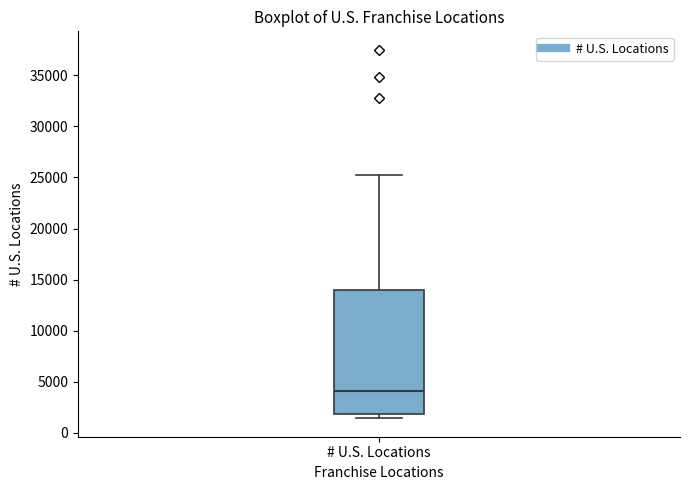

Read this box plot against the y-axis: the position of the median line, the range covered by the box, and the ends of both whiskers. The values are not printed on the chart, so give them approximately, as read against the axis.

median 4000, box 2000 to 14000, whiskers 1500 to 25000